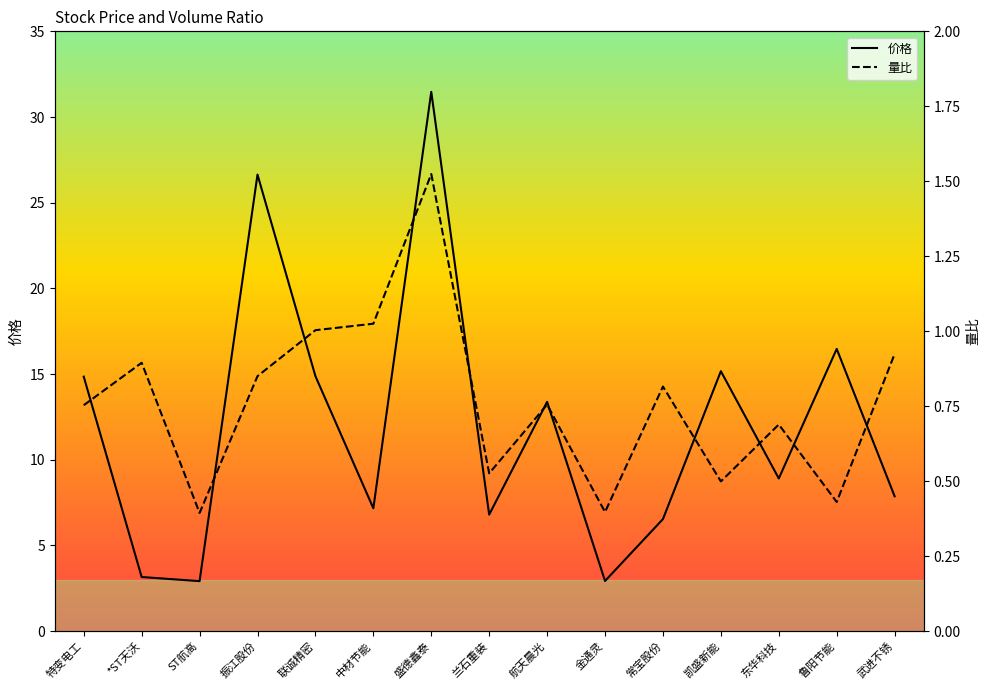

How many lines are shown in the chart?

2